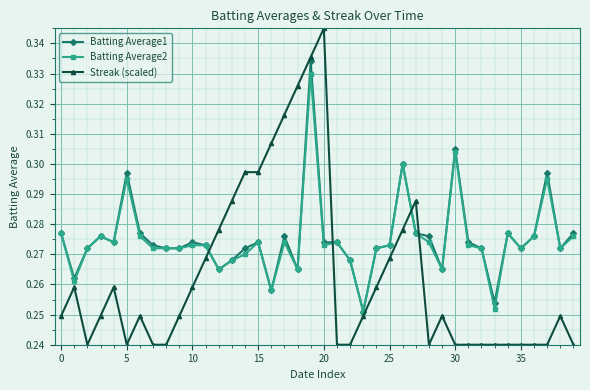

True or false: Batting Average2 has more than 0 points higher than both neighbors.

True